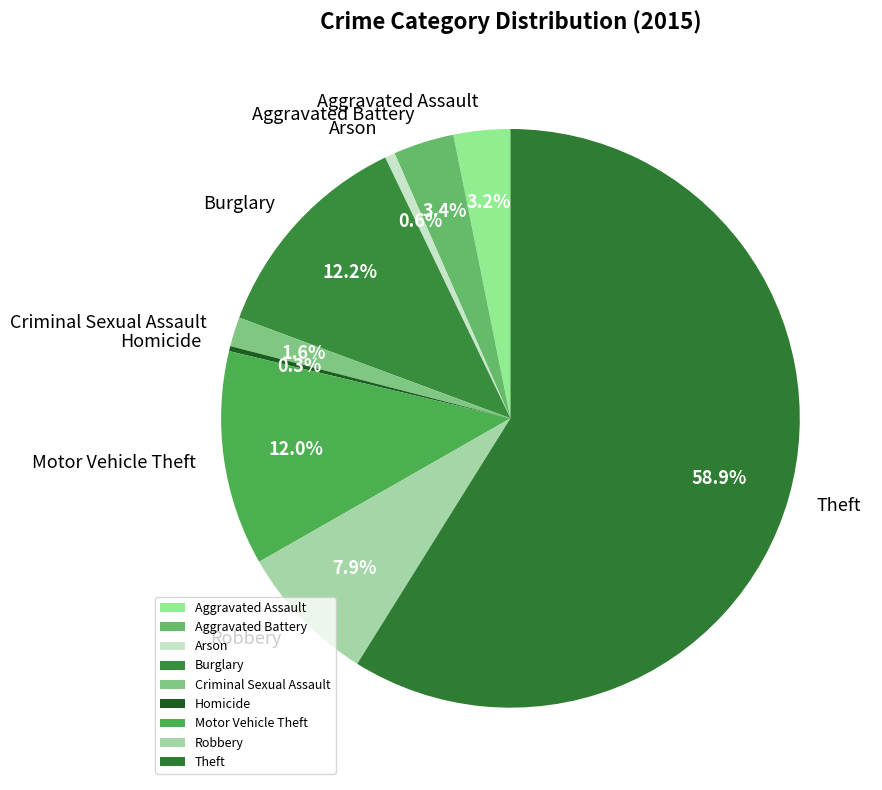

Count the number of slices in the pie.

9